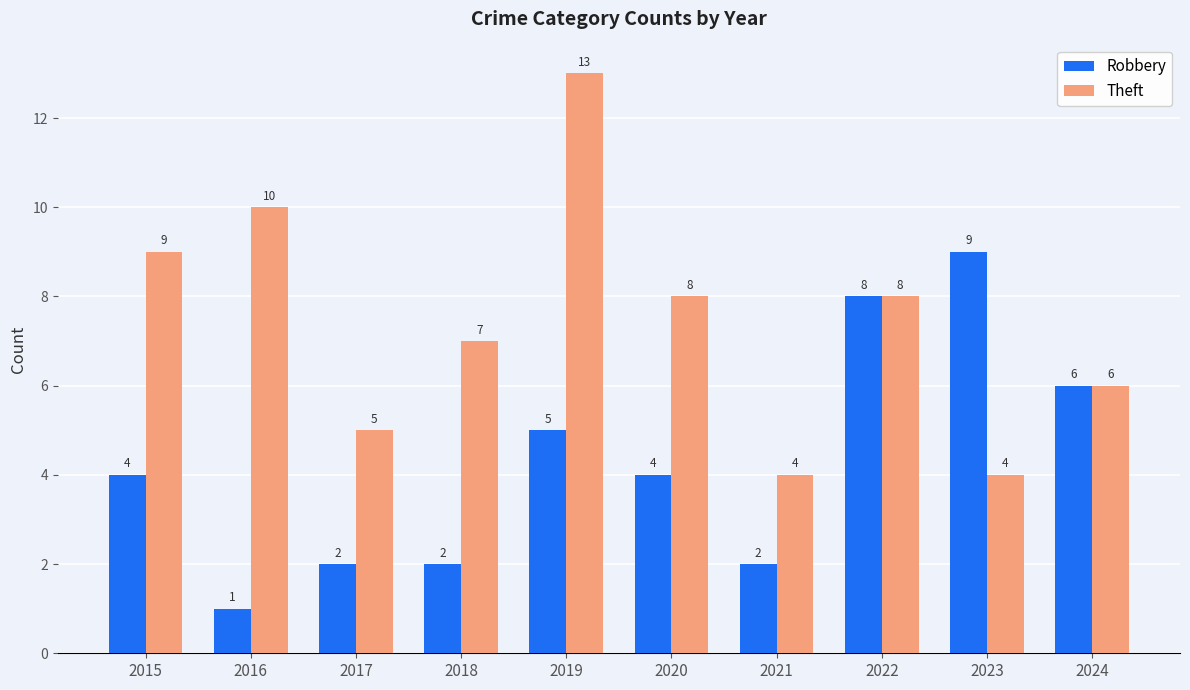

What is the maximum value shown in the chart?

13